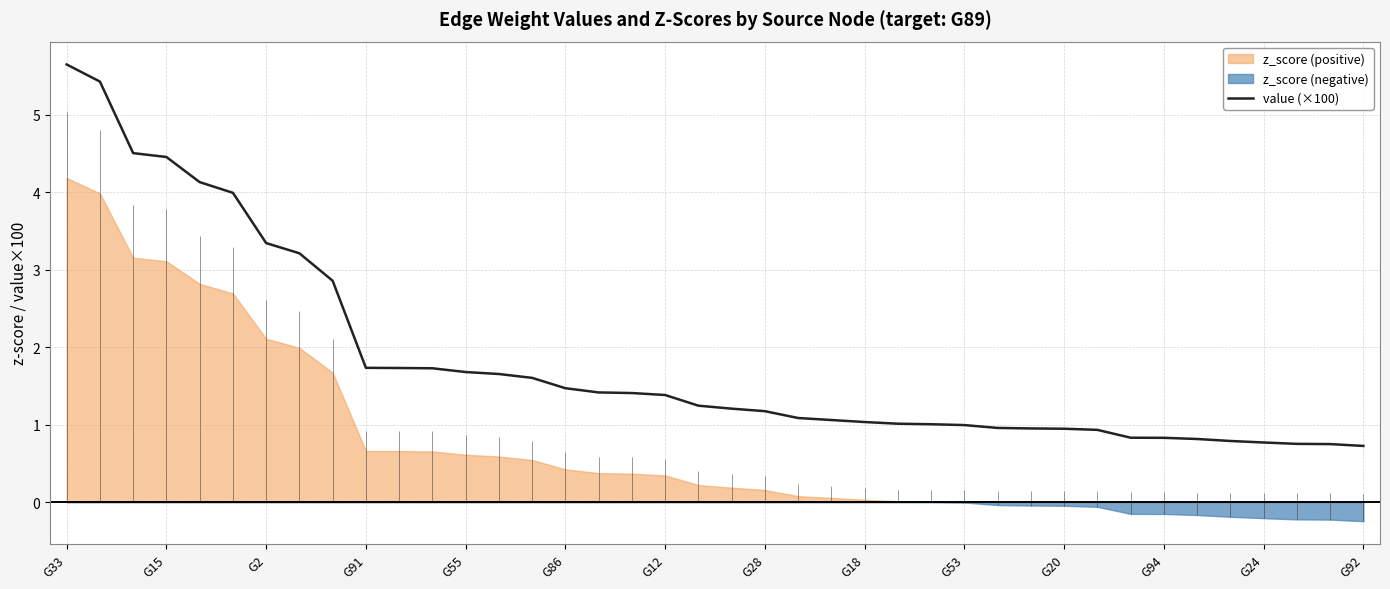

What is the lowest value of the value (×100) series?

0.7